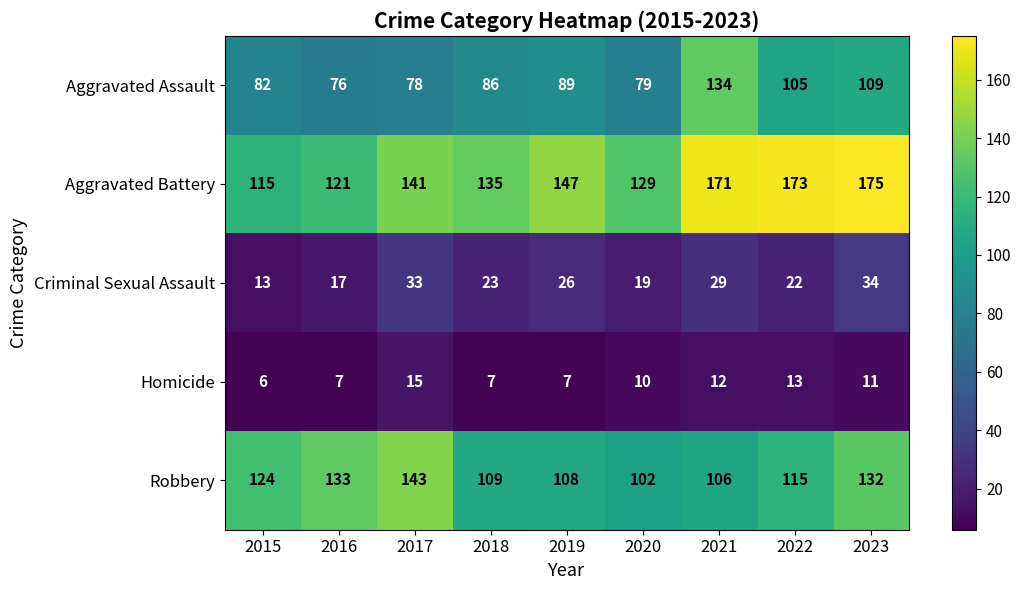

Is it true that Criminal Sexual Assault equals 23 at 2018?

True